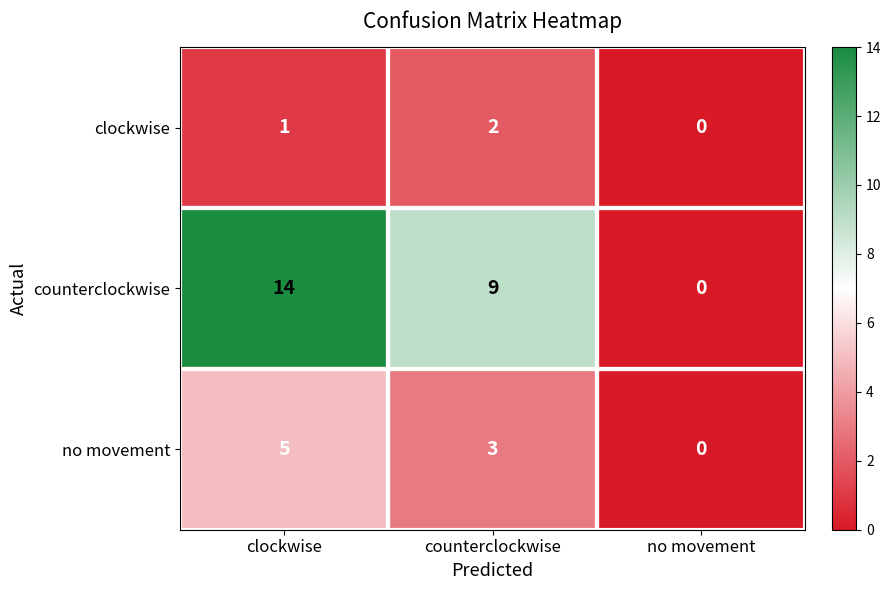

Is it true that clockwise equals 1 at clockwise?

True